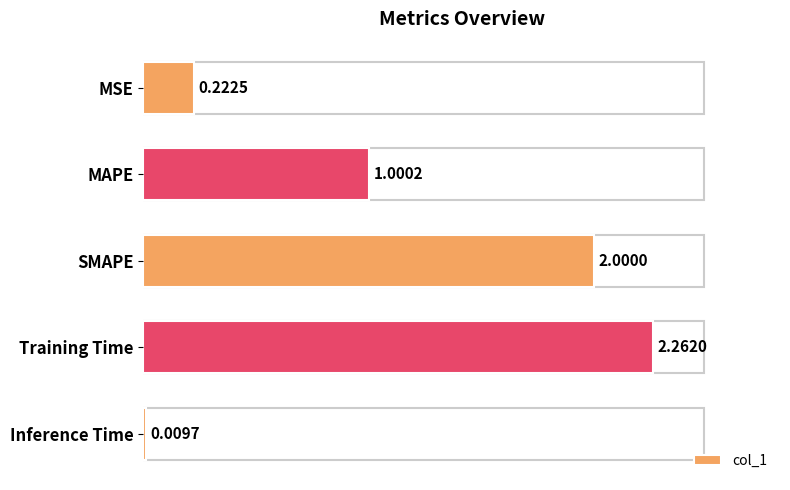

Which label corresponds to the smallest value in the chart?

Inference Time